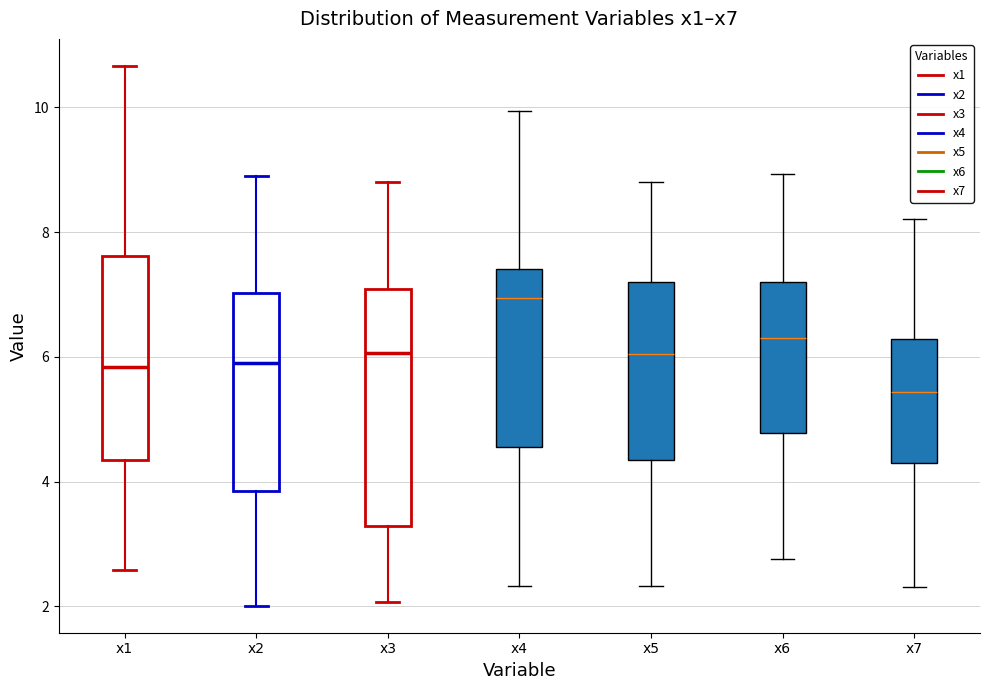

Reading left to right, transcribe this box plot: for each box, give where its median line is, the range the box spans, and where its two whiskers end, as read against the y-axis. The values are not printed on the chart, so give them approximately, as read against the axis.

x1: median 5.8, box 4.4 to 7.6, whiskers 2.6 to 10.6
x2: median 5.8, box 3.8 to 7.0, whiskers 2.0 to 9.0
x3: median 6.0, box 3.2 to 7.0, whiskers 2.0 to 8.8
x4: median 7.0, box 4.6 to 7.4, whiskers 2.4 to 10.0
x5: median 6.0, box 4.4 to 7.2, whiskers 2.4 to 8.8
x6: median 6.2, box 4.8 to 7.2, whiskers 2.8 to 9.0
x7: median 5.4, box 4.4 to 6.2, whiskers 2.4 to 8.2